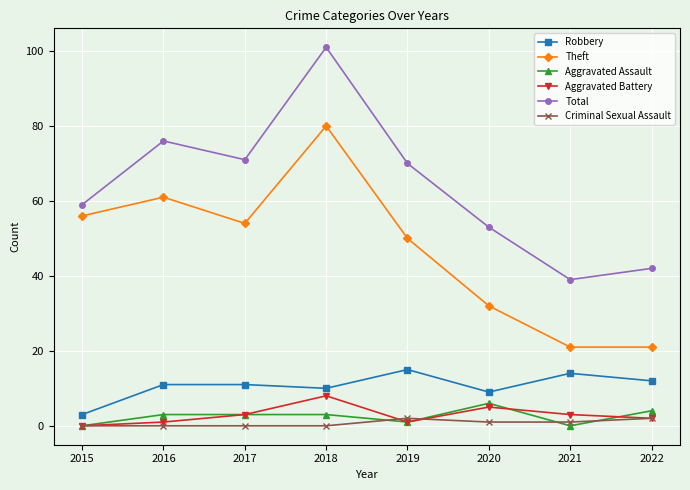

List the series in order of their peak value, lowest first.

Criminal Sexual Assault, Aggravated Assault, Aggravated Battery, Robbery, Theft, Total